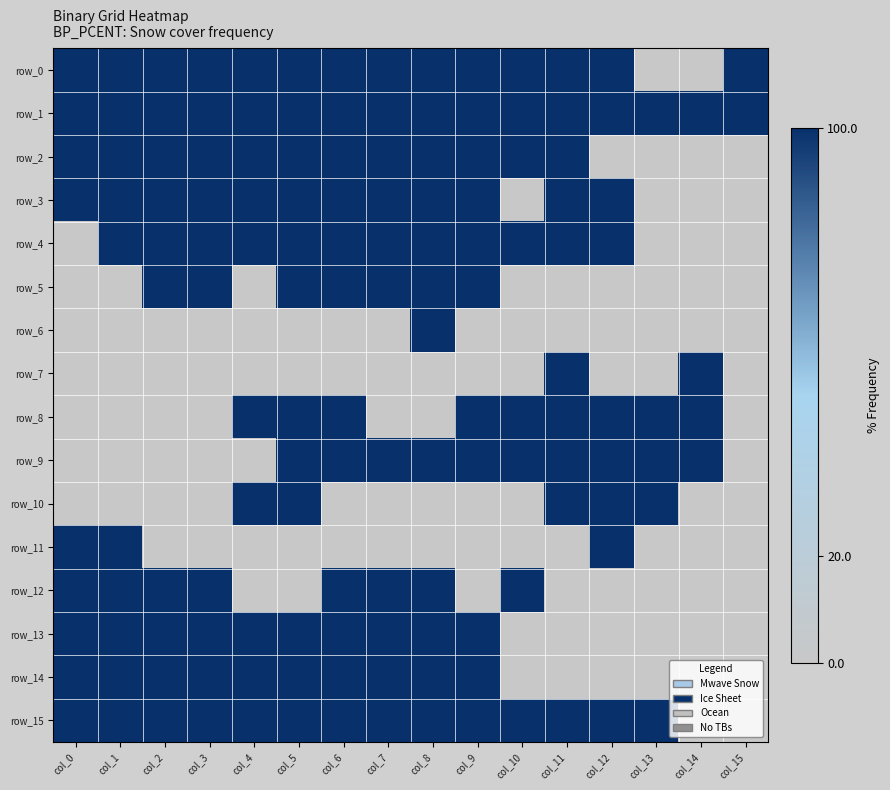

How many positive values does the row_9 series have?

10